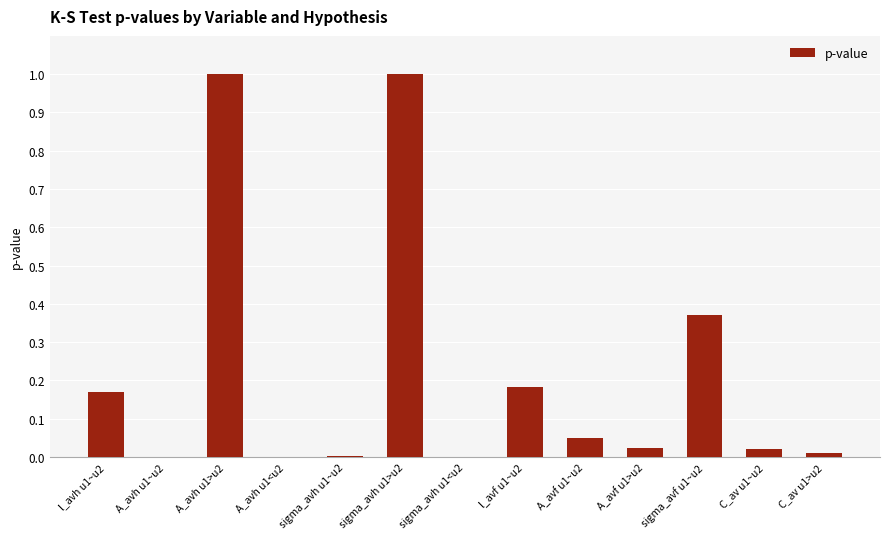

Between A_avf u1~u2 and C_av u1>u2, which is larger?

A_avf u1~u2